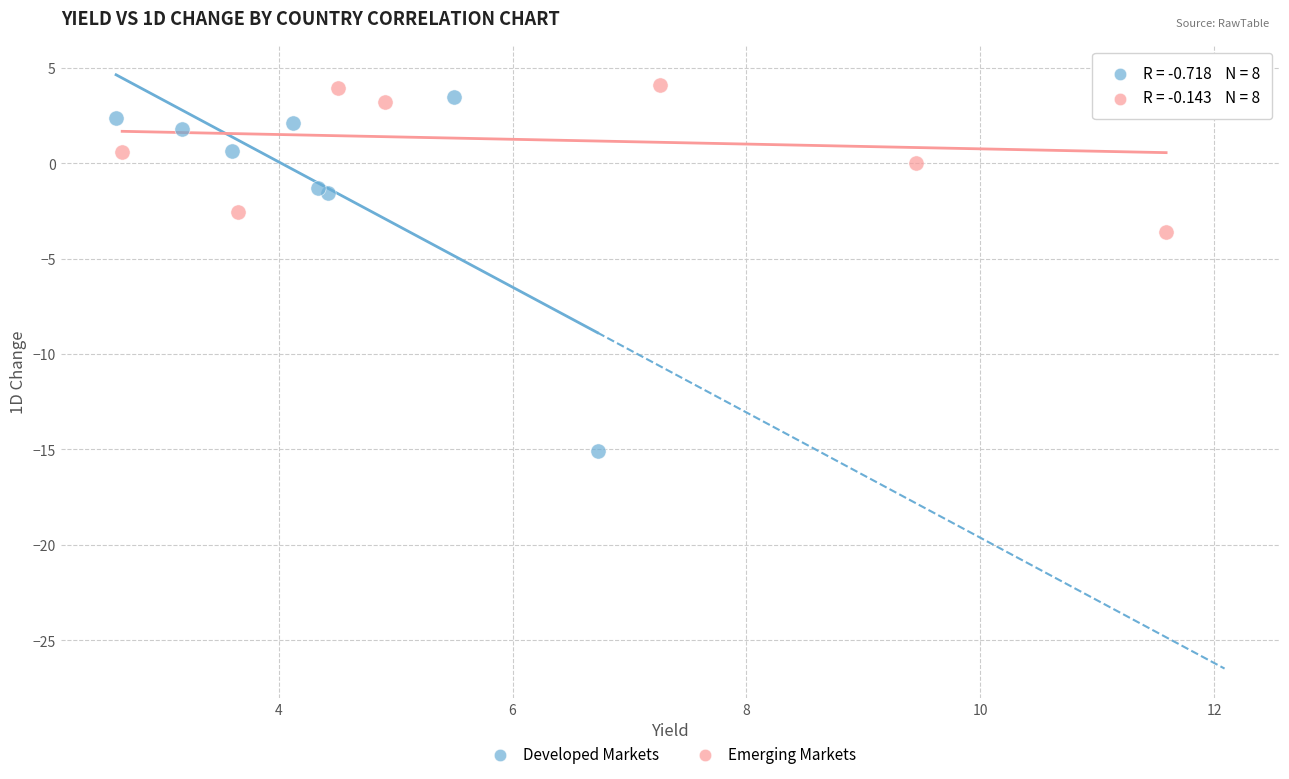

Which series has the widest spread of Y values?

Developed Markets